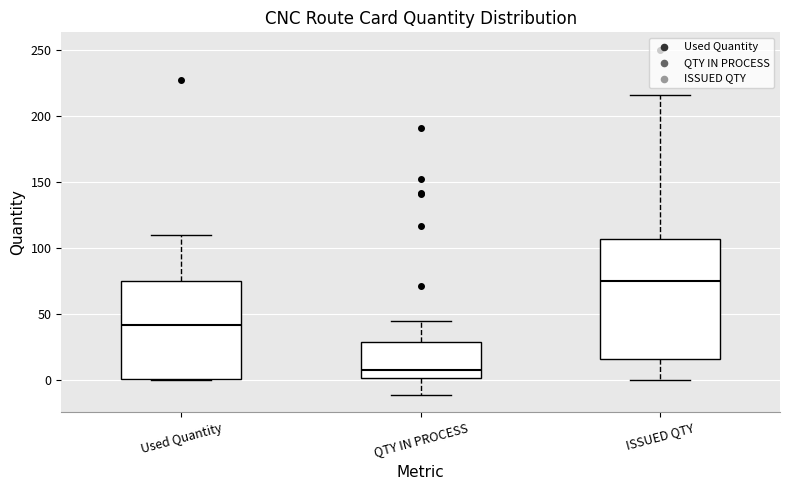

Comparing the boxes themselves (not the whiskers), which one is the tallest?

ISSUED QTY